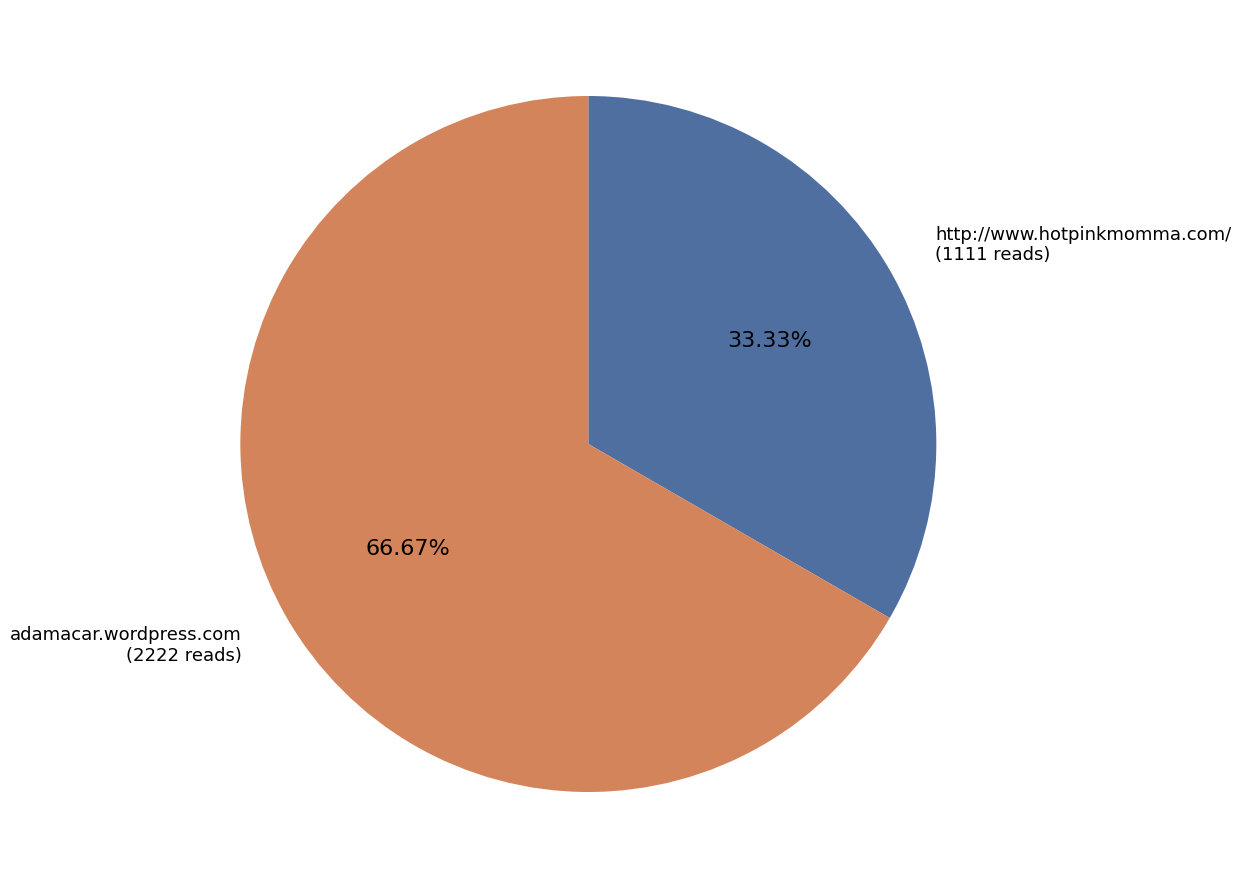

Count the number of slices in the pie.

2